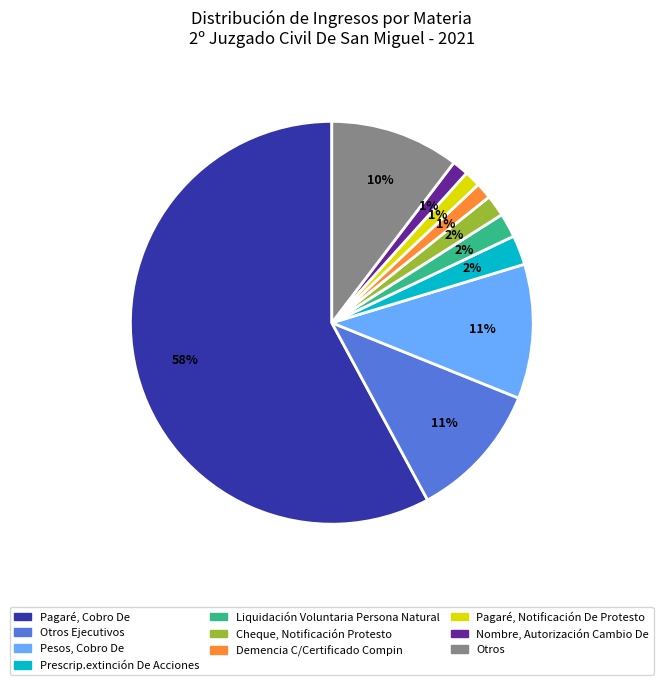

What is the largest slice in the pie chart?

Pagaré, Cobro De